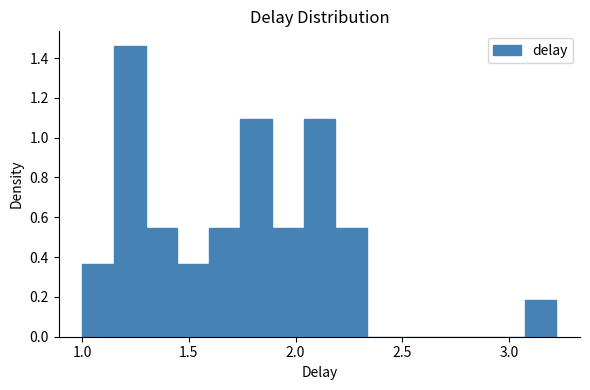

Around what value on the x-axis is the tallest bar? Give the approximate position of its centre, as read against the axis.

1.20